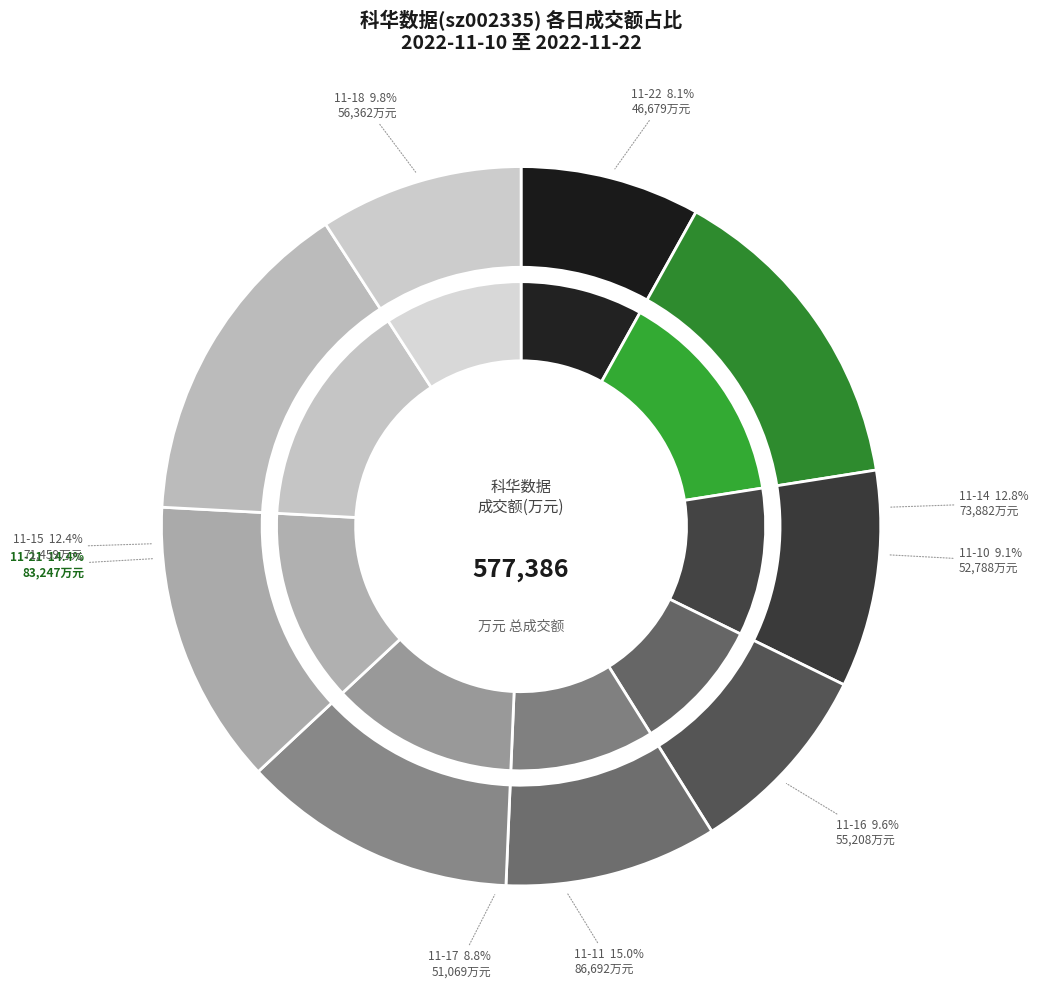

Is the sum of 2022-11-11 and 2022-11-15 greater than half?

No